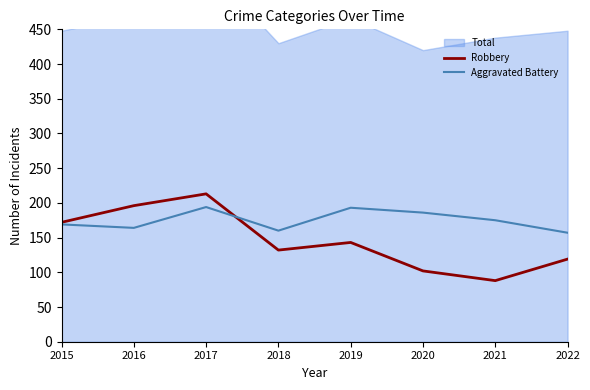

How many times do Robbery and Aggravated Battery cross each other?

1